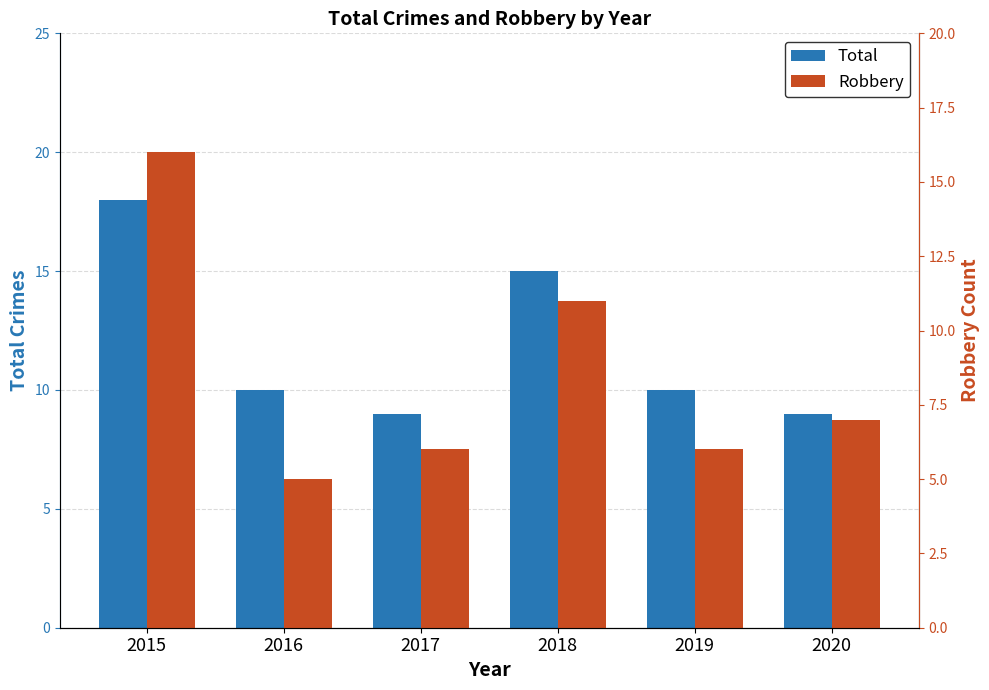

What is the difference between the maximum and minimum values in the Total series?

9